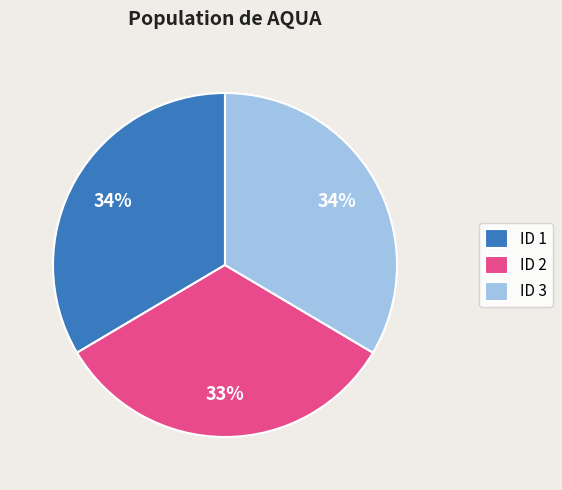

Is it true that ID 1 is 27% of the pie?

False